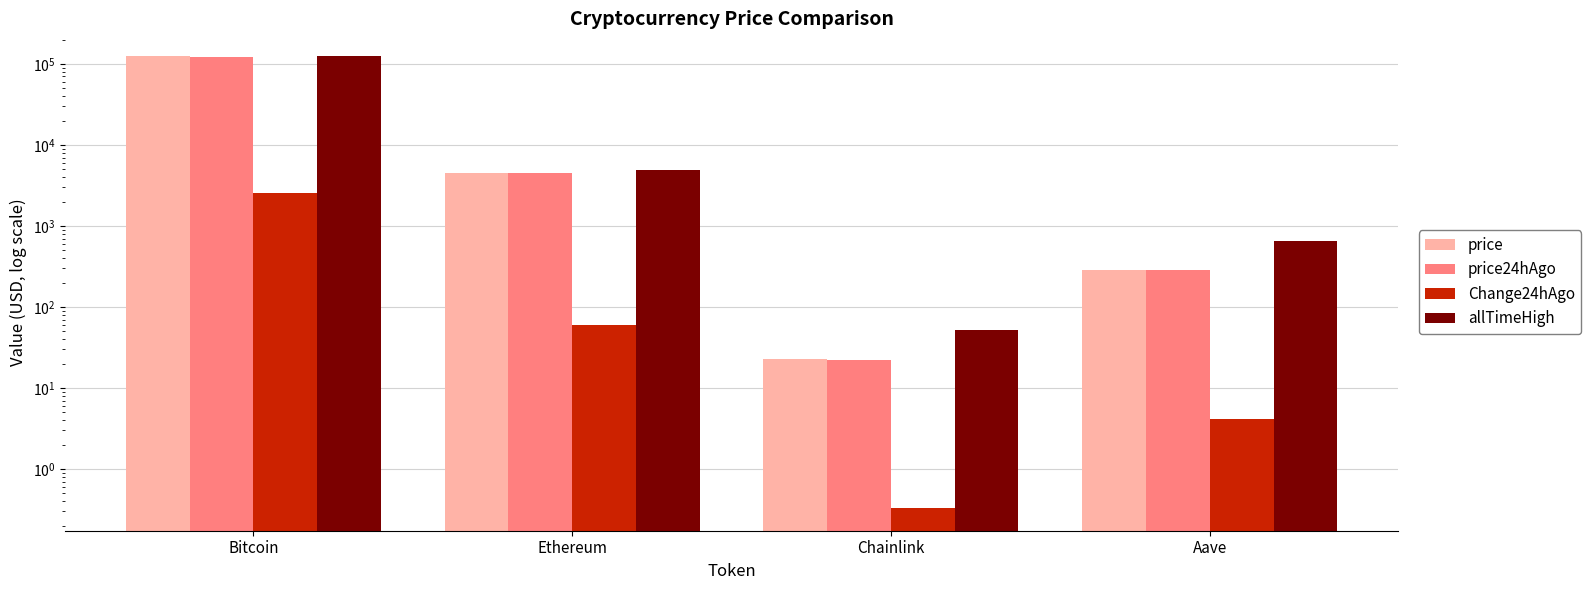

At how many categories does at least one series exceed 47199?

1